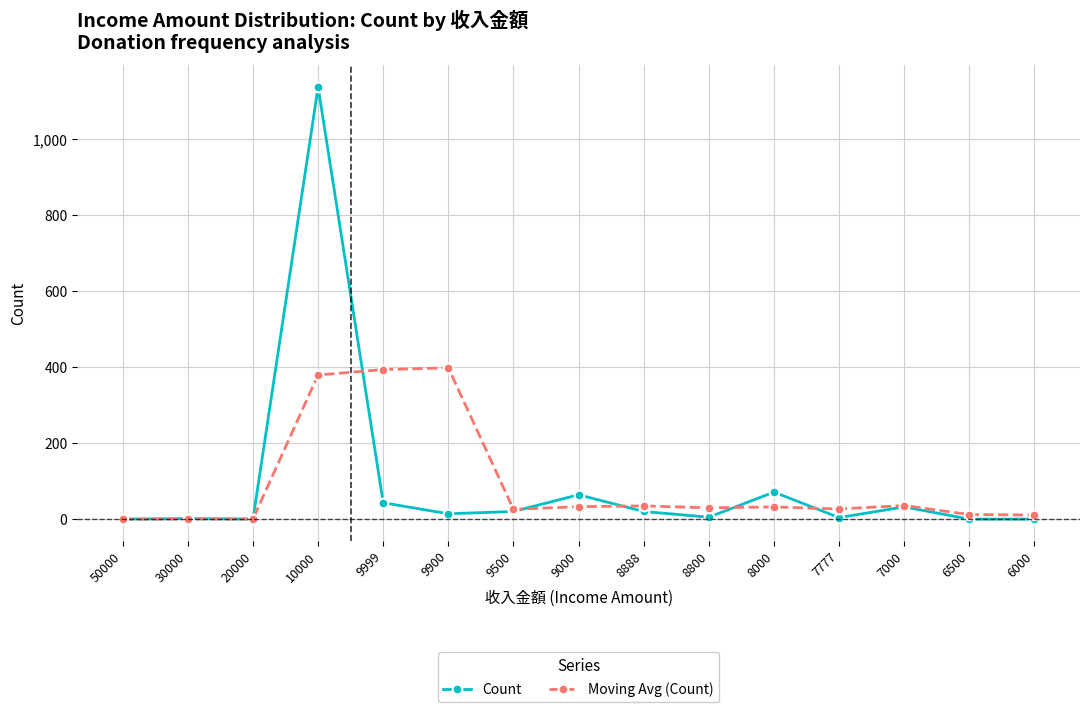

What is the total value across all series at 6500?

14.0